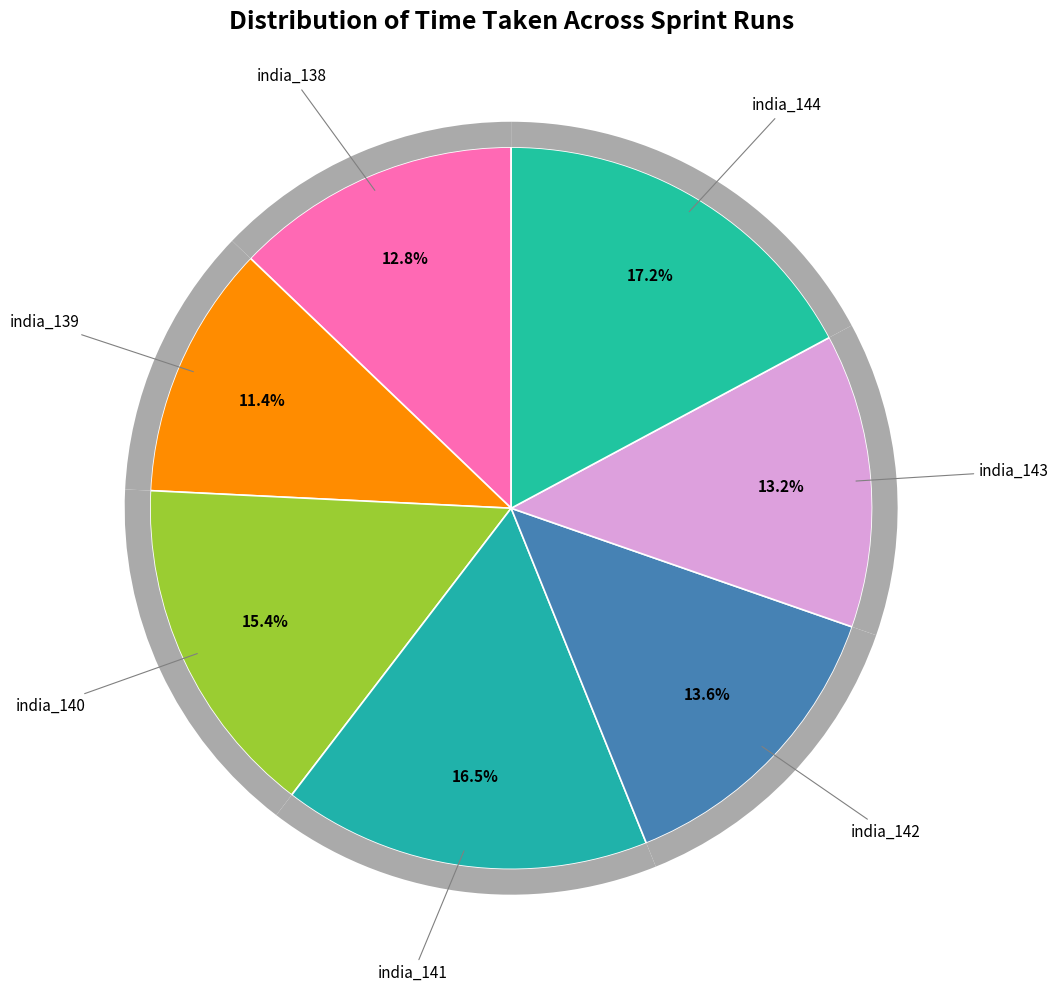

The india_139 slice represents 24% of the pie. True or false?

False